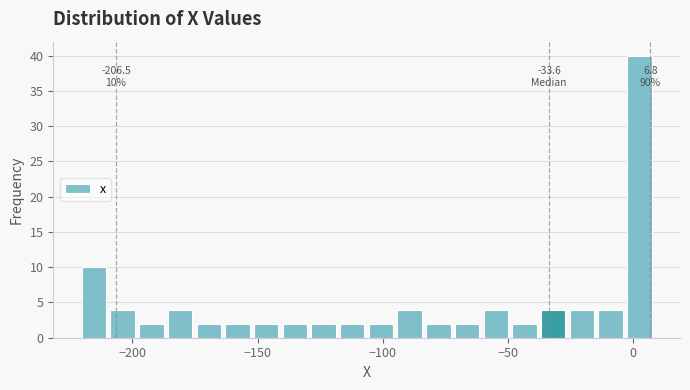

Around what value on the x-axis is the tallest bar? Give the approximate position of its centre, as read against the axis.

0